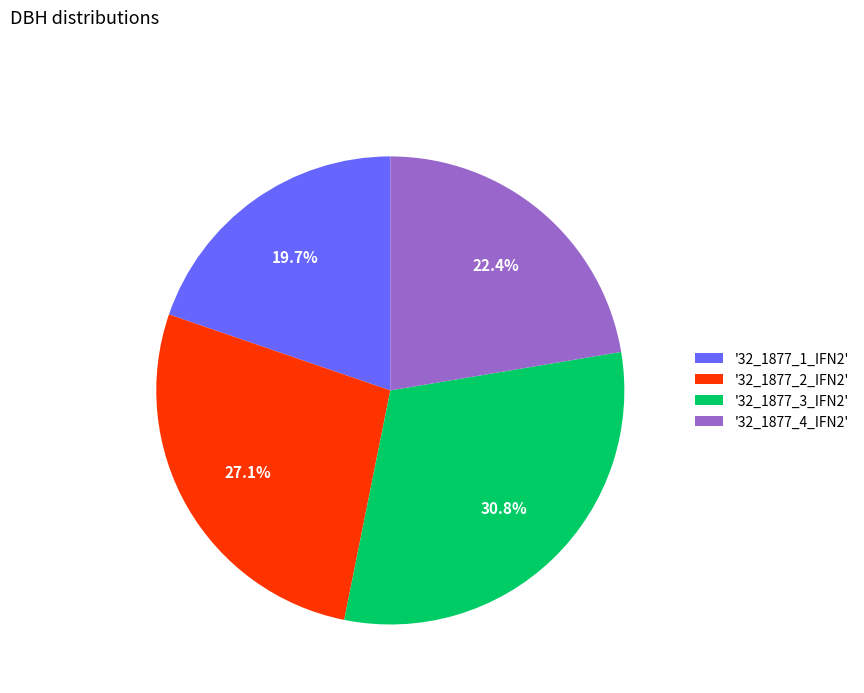

Which has a higher value, '32_1877_4_IFN2' or '32_1877_3_IFN2'?

'32_1877_3_IFN2'